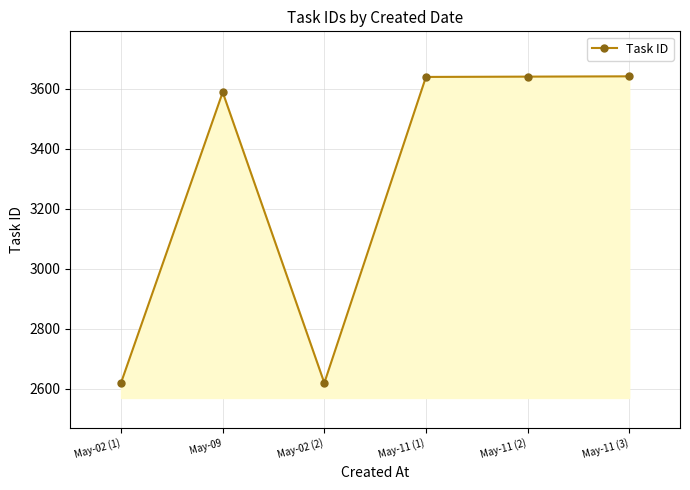

The chart shows a value of 609 at May-02 (1). True or false?

False